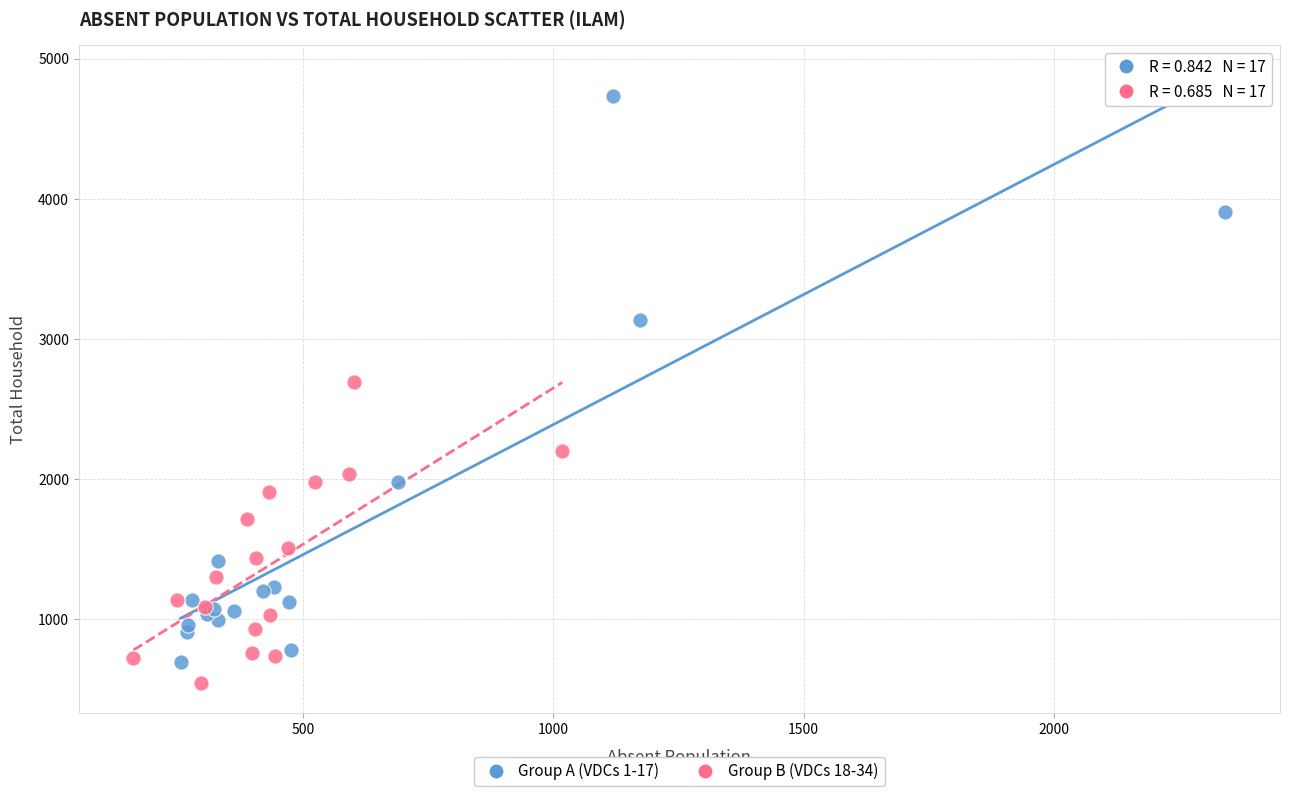

Which series contains the highest Y value?

Group A (VDCs 1-17)